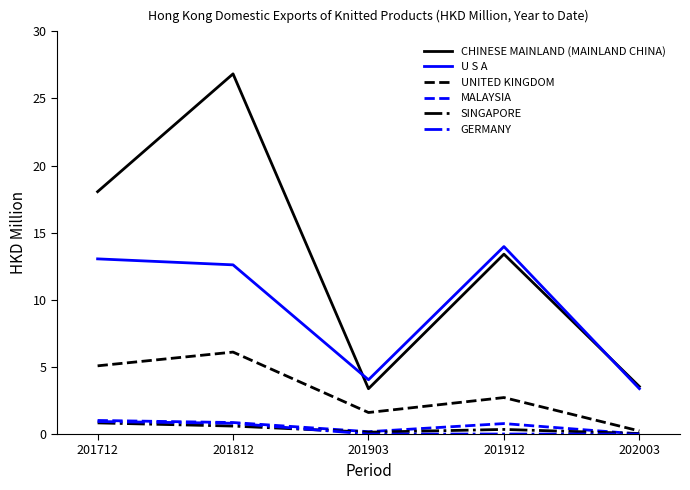

Which series changed the most between 201912 and 202003?

U S A